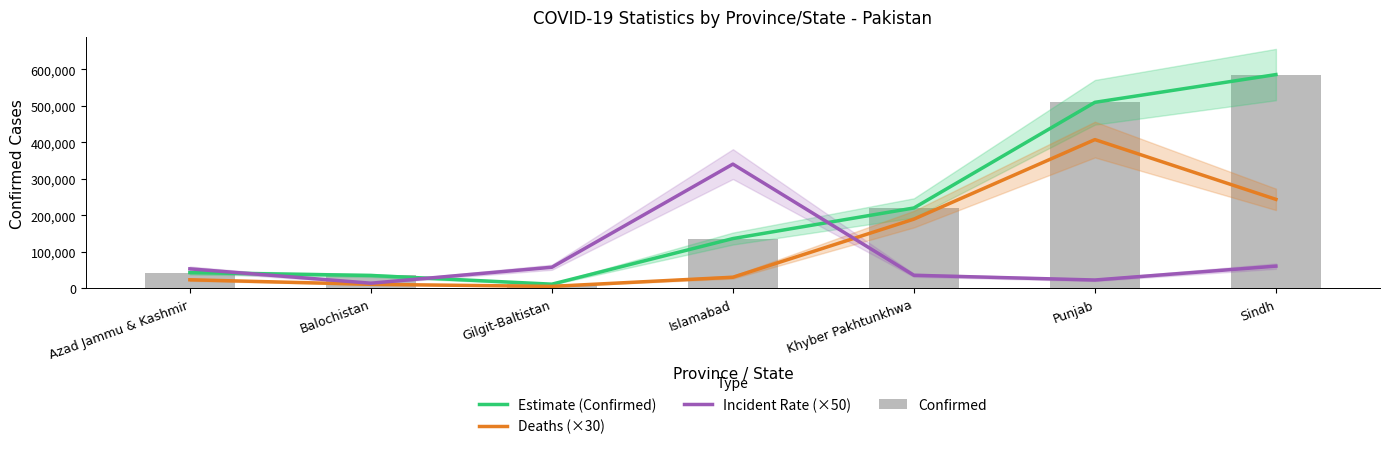

Read the Estimate (Confirmed) value at Khyber Pakhtunkhwa.

220295.0